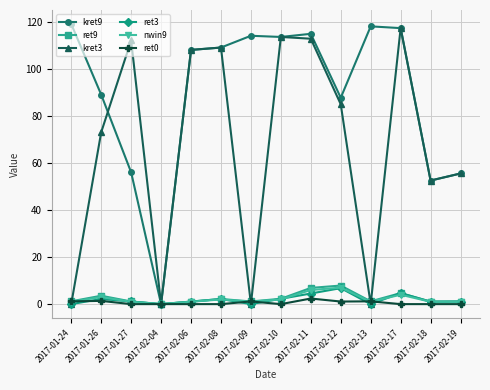

True or false: ret9 has a value of 1.2 at 2017-01-24.

True